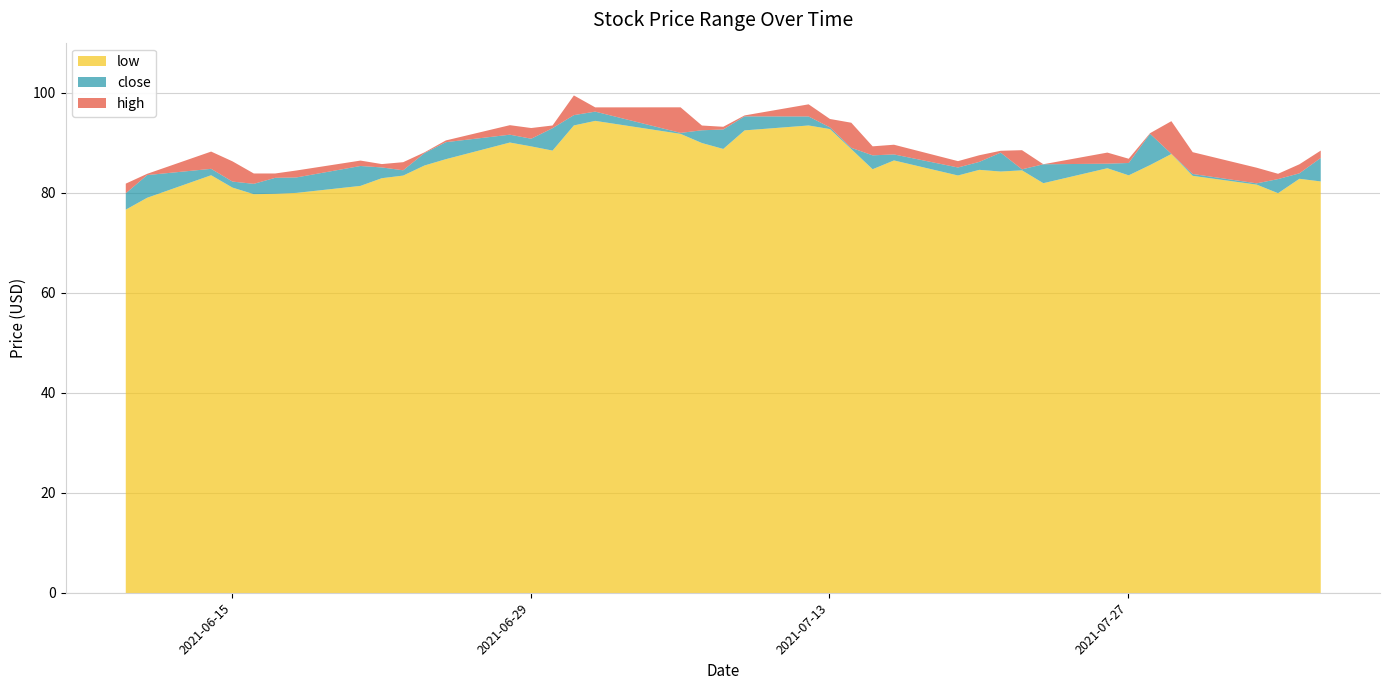

Reading right to left, list all the values displayed in this chart.

low: 2021-08-05=82.3	2021-08-04=82.9	2021-08-03=80.0	2021-08-02=81.7	2021-07-30=83.5	2021-07-29=87.8	2021-07-28=85.6	2021-07-27=83.6	2021-07-26=85.0	2021-07-23=82.0	2021-07-22=84.6	2021-07-21=84.3	2021-07-20=84.7	2021-07-19=83.5	2021-07-16=86.5	2021-07-15=84.8	2021-07-14=88.8	2021-07-13=92.8	2021-07-12=93.5	2021-07-09=92.6	2021-07-08=88.8	2021-07-07=90.0	2021-07-06=91.9	2021-07-02=94.5	2021-07-01=93.5	2021-06-30=88.5	2021-06-29=89.4	2021-06-28=90.1	2021-06-25=86.8	2021-06-24=85.5	2021-06-23=83.5	2021-06-22=83.0	2021-06-21=81.5	2021-06-18=80.1	2021-06-17=79.9	2021-06-16=79.8	2021-06-15=81.1	2021-06-14=83.6	2021-06-11=79.1	2021-06-10=76.7
high: 2021-08-05=88.5	2021-08-04=85.8	2021-08-03=83.9	2021-08-02=85.1	2021-07-30=88.2	2021-07-29=94.4	2021-07-28=92.0	2021-07-27=86.9	2021-07-26=88.1	2021-07-23=85.8	2021-07-22=88.6	2021-07-21=88.5	2021-07-20=87.6	2021-07-19=86.4	2021-07-16=89.7	2021-07-15=89.4	2021-07-14=94.1	2021-07-13=94.8	2021-07-12=97.8	2021-07-09=95.5	2021-07-08=93.3	2021-07-07=93.5	2021-07-06=97.2	2021-07-02=97.2	2021-07-01=99.5	2021-06-30=93.5	2021-06-29=93.0	2021-06-28=93.6	2021-06-25=90.5	2021-06-24=88.2	2021-06-23=86.2	2021-06-22=85.8	2021-06-21=86.5	2021-06-18=84.5	2021-06-17=83.9	2021-06-16=83.9	2021-06-15=86.4	2021-06-14=88.3	2021-06-11=83.9	2021-06-10=81.9
close: 2021-08-05=87.0	2021-08-04=84.0	2021-08-03=82.8	2021-08-02=82.0	2021-07-30=83.8	2021-07-29=87.9	2021-07-28=91.9	2021-07-27=86.0	2021-07-26=85.9	2021-07-23=85.8	2021-07-22=84.8	2021-07-21=88.1	2021-07-20=86.3	2021-07-19=85.1	2021-07-16=87.8	2021-07-15=87.6	2021-07-14=89.1	2021-07-13=93.2	2021-07-12=95.3	2021-07-09=95.4	2021-07-08=92.7	2021-07-07=92.6	2021-07-06=92.1	2021-07-02=96.3	2021-07-01=95.6	2021-06-30=93.0	2021-06-29=90.9	2021-06-28=91.7	2021-06-25=90.2	2021-06-24=88.0	2021-06-23=84.6	2021-06-22=85.2	2021-06-21=85.4	2021-06-18=83.2	2021-06-17=83.1	2021-06-16=81.9	2021-06-15=82.3	2021-06-14=84.9	2021-06-11=83.6	2021-06-10=80.0